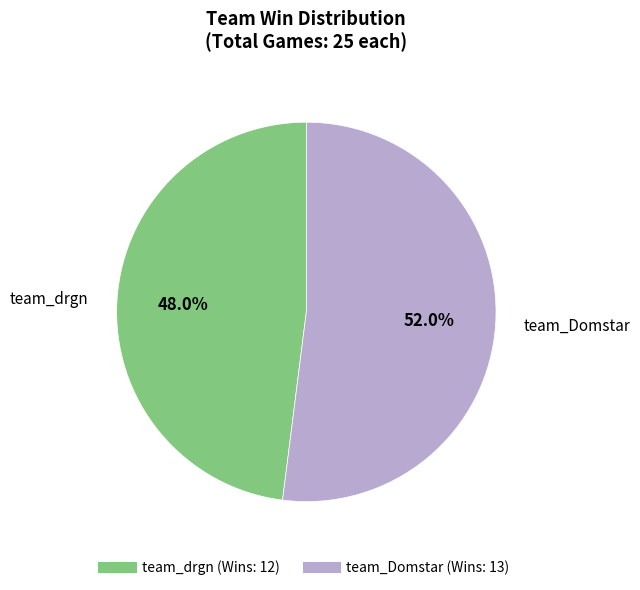

How many segments does this pie chart have?

2